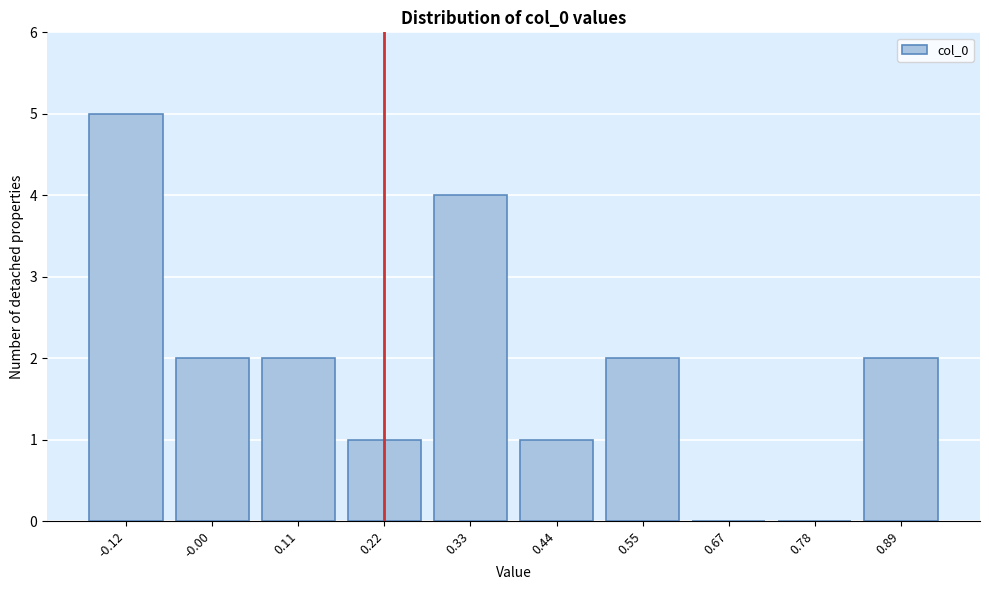

Reading left to right, list all the values displayed in this chart.

-0.12=5	-0.00=2	0.11=2	0.22=1	0.33=4	0.44=1	0.55=2	0.67=0	0.78=0	0.89=2